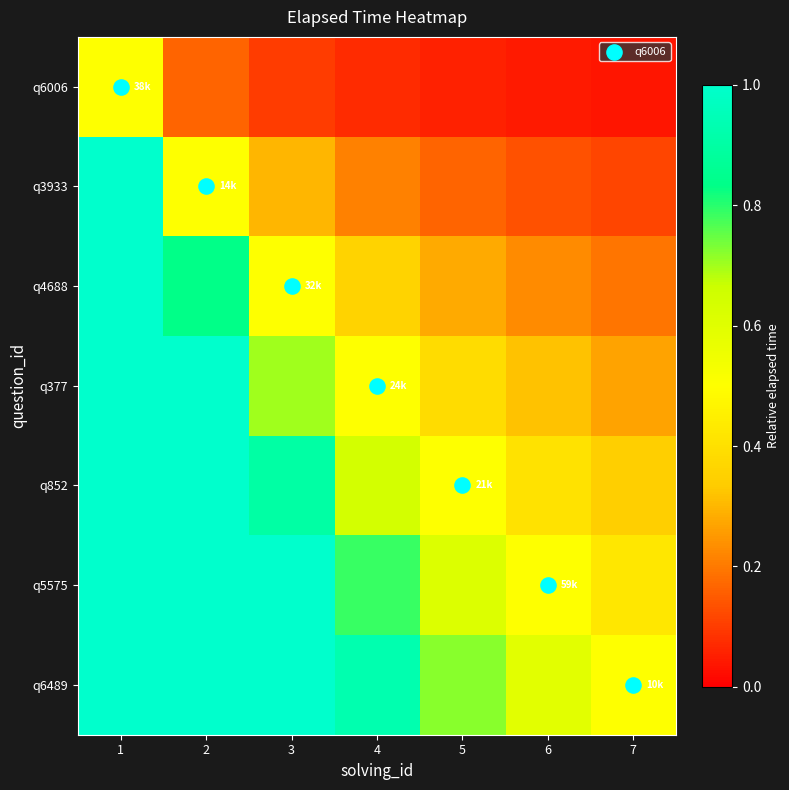

Reading left to right, what are all the values shown in this chart?

q6006: 1=0.5	2=0.2	3=0.1	4=0.1	5=0.1	6=0.0	7=0.0
q3933: 1=1.0	2=0.5	3=0.3	4=0.2	5=0.2	6=0.1	7=0.1
q4688: 1=1.0	2=0.8	3=0.5	4=0.4	5=0.3	6=0.2	7=0.2
q377: 1=1.0	2=1.0	3=0.7	4=0.5	5=0.4	6=0.3	7=0.3
q852: 1=1.0	2=1.0	3=0.9	4=0.6	5=0.5	6=0.4	7=0.3
q5575: 1=1.0	2=1.0	3=1.0	4=0.8	5=0.6	6=0.5	7=0.4
q6489: 1=1.0	2=1.0	3=1.0	4=0.9	5=0.7	6=0.6	7=0.5